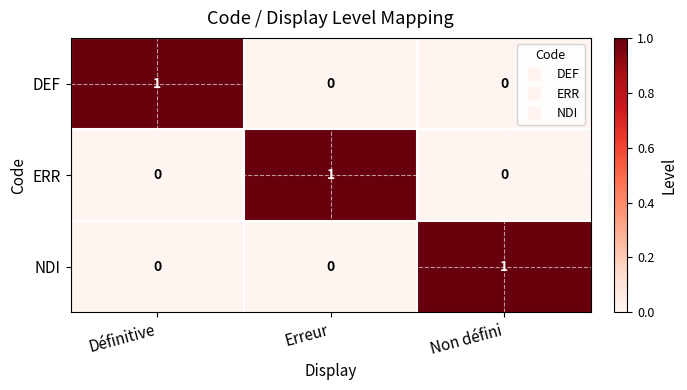

At how many categories does at least one series exceed 0?

3